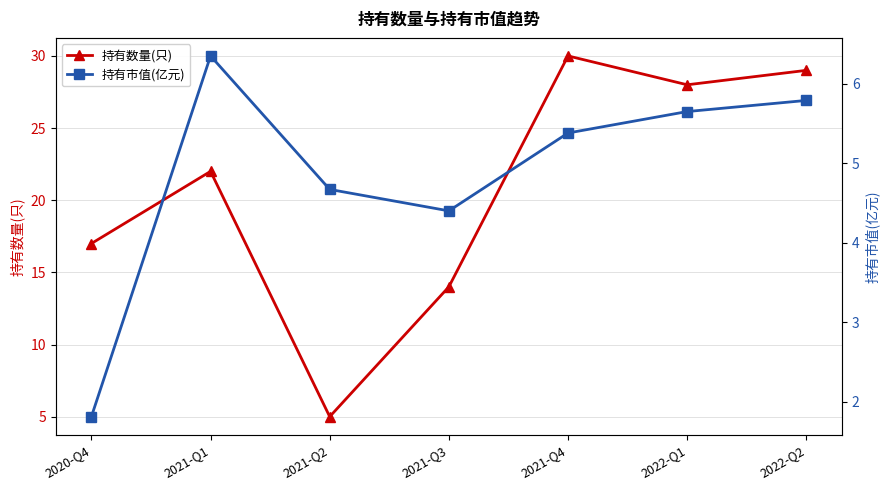

Between 2020-Q4 and 2021-Q3, which is larger?

2020-Q4